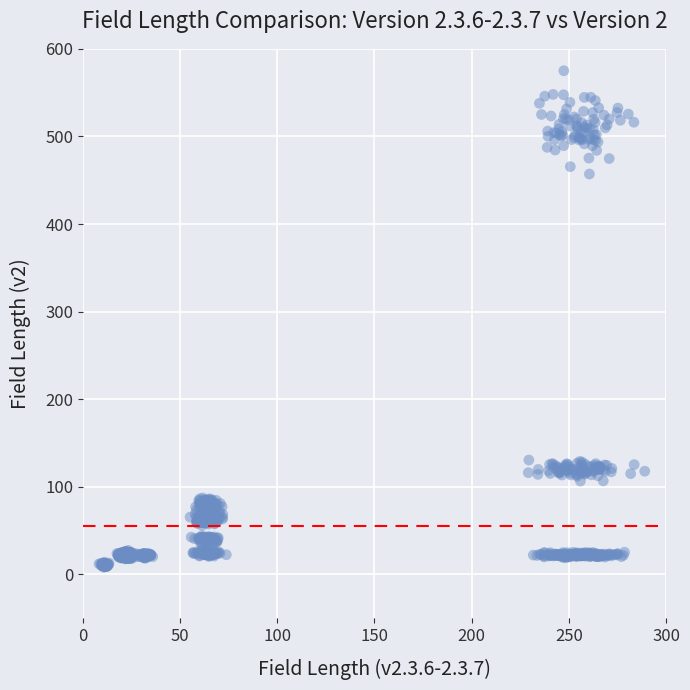

What is the range of Y values (max minus min)?

566.8